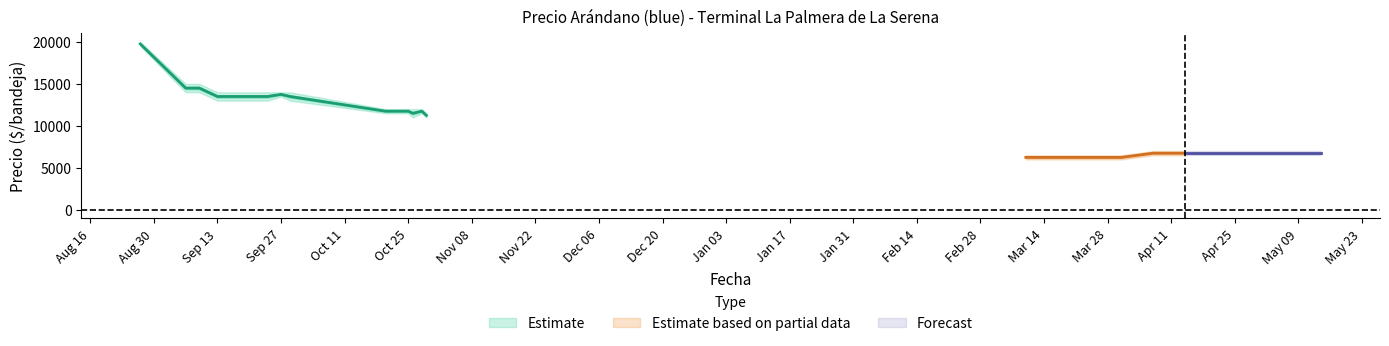

Is the value of Precio promedio ponderado at 2022-04-14 greater than the value of Precio maximo at 2022-03-31?

Yes